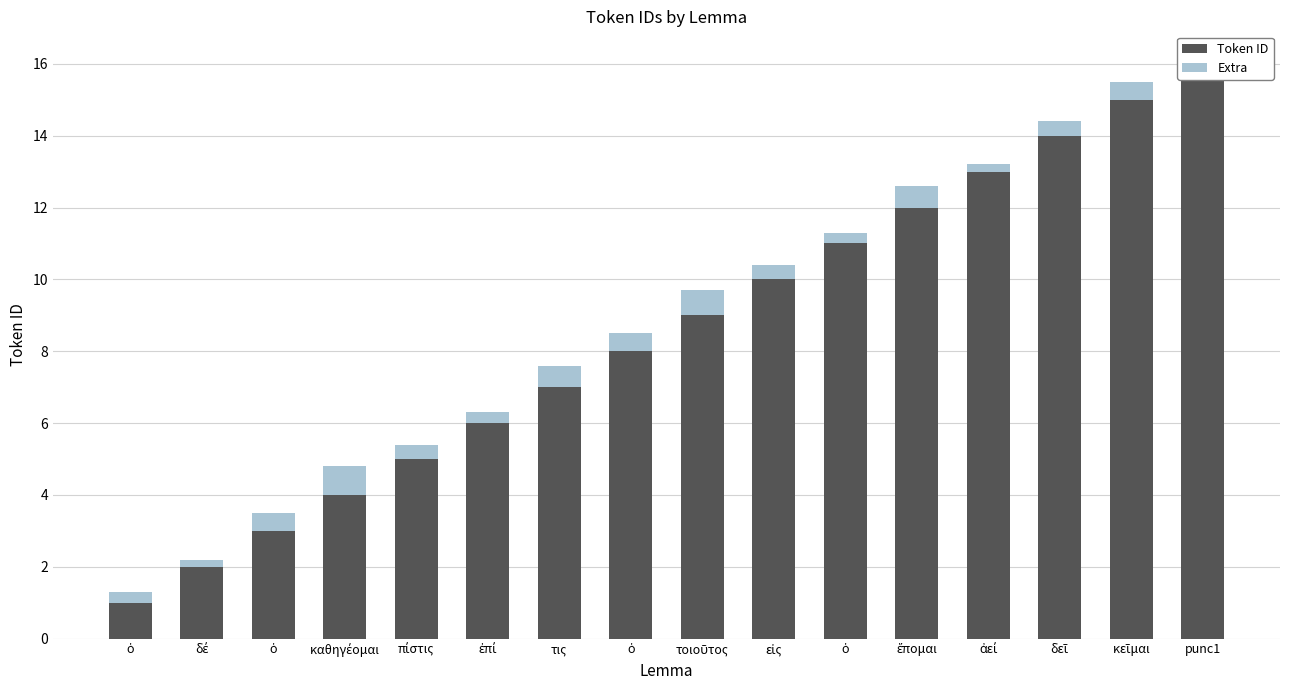

List the series in order of their overall mean, lowest first.

Extra, Token ID